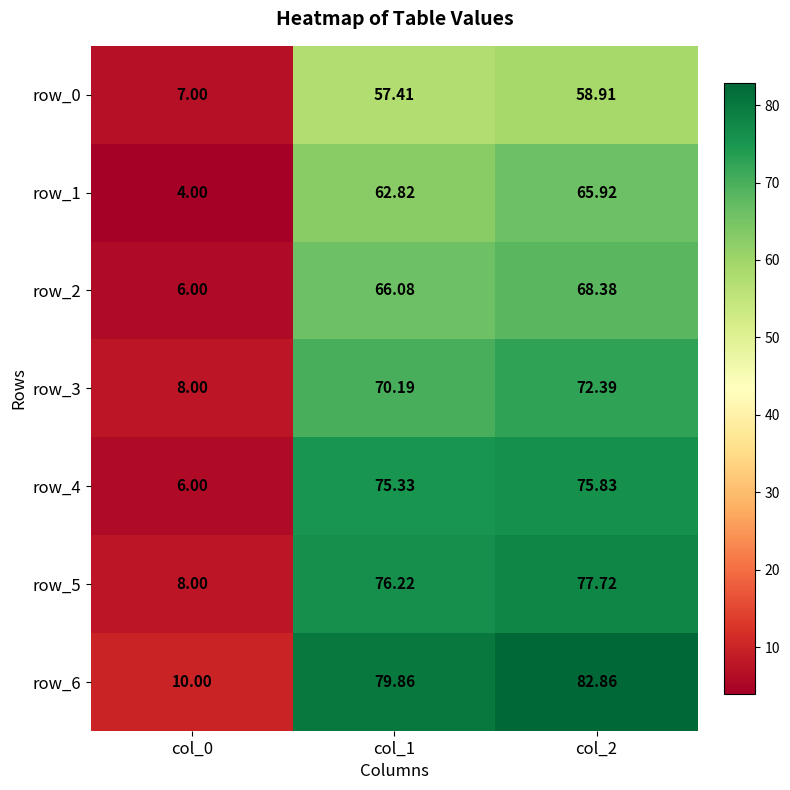

Which series changed the most between col_0 and col_1?

row_6